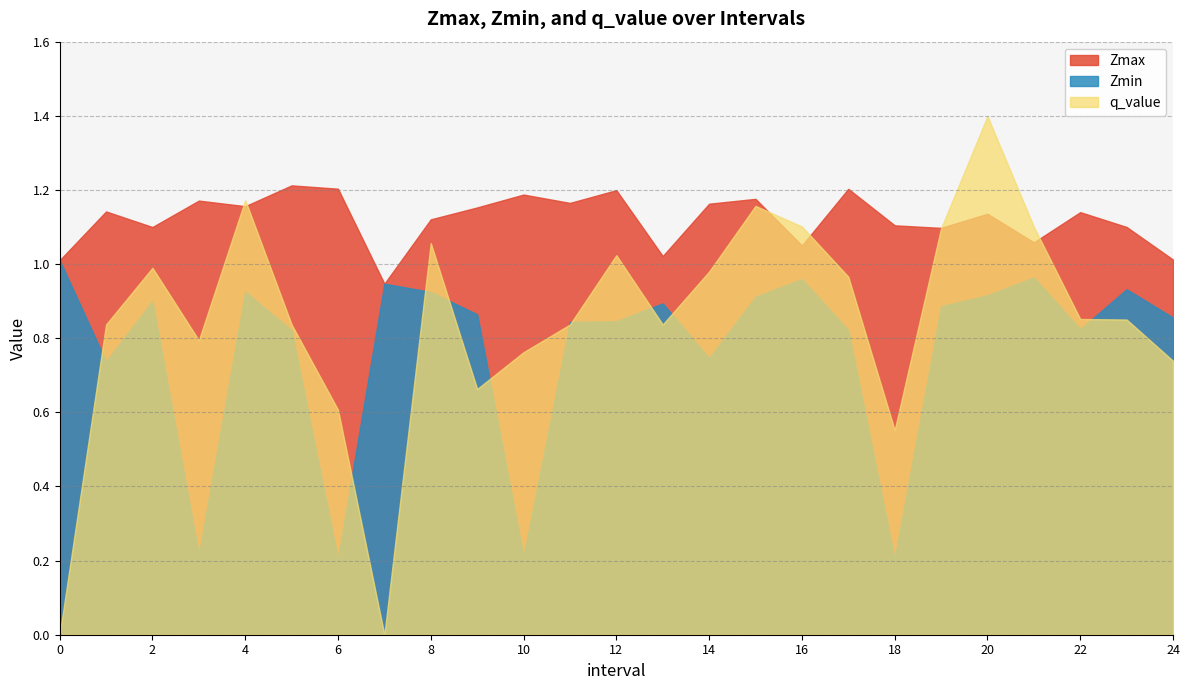

What is the difference between the q_value values at 11 and 19?

0.3